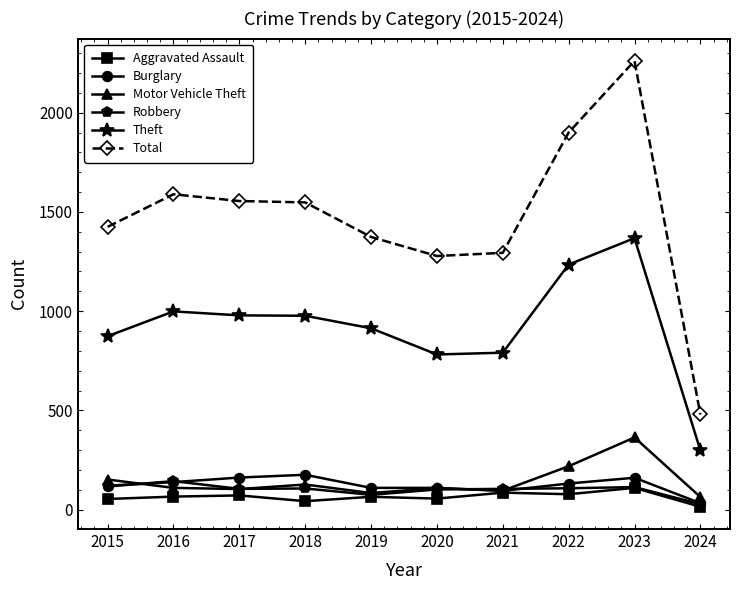

Does the chart display data point markers on the line(s)?

Yes